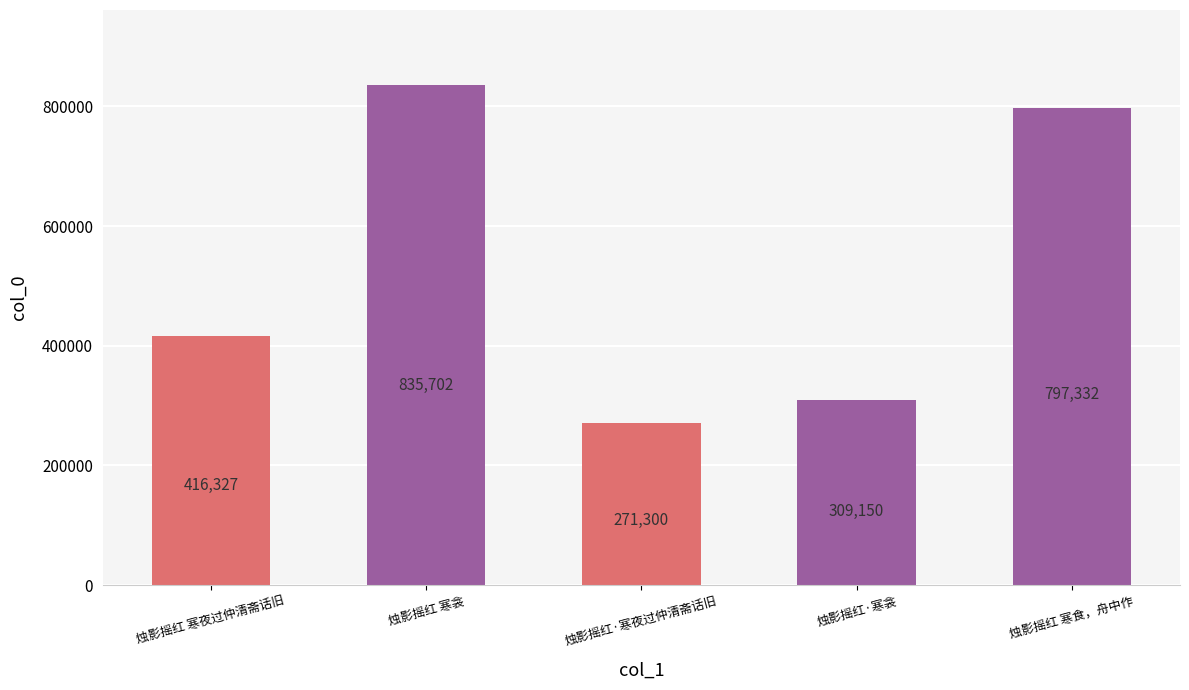

True or false: the data shows 430107 at 烛影摇红·寒夜过仲清斋话旧.

False